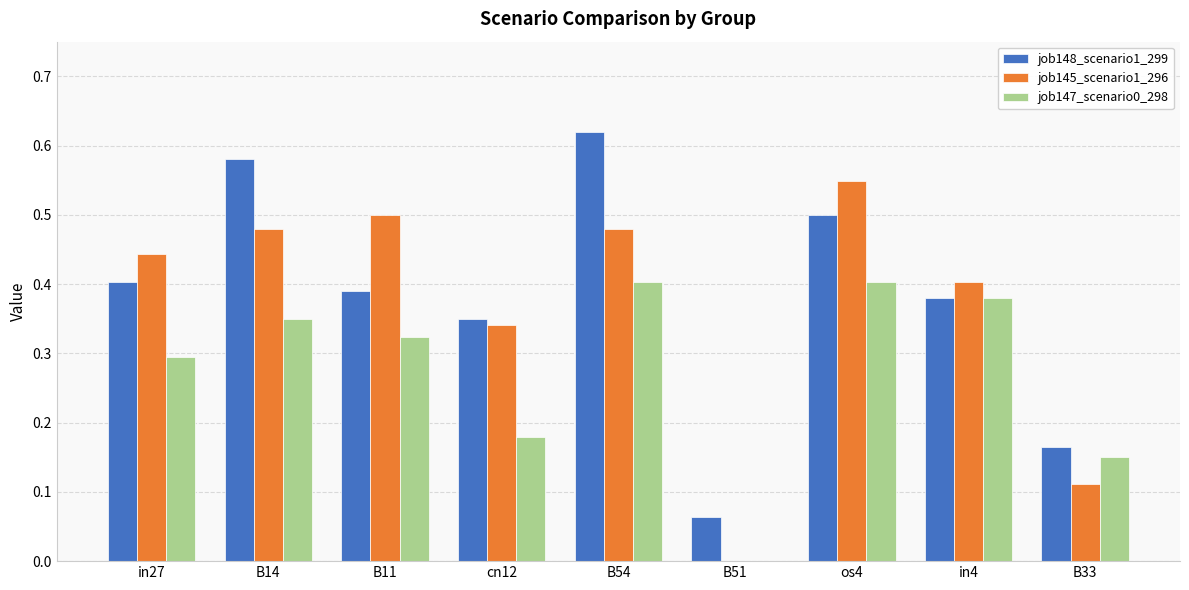

At which label does job145_scenario1_296 reach its peak?

os4